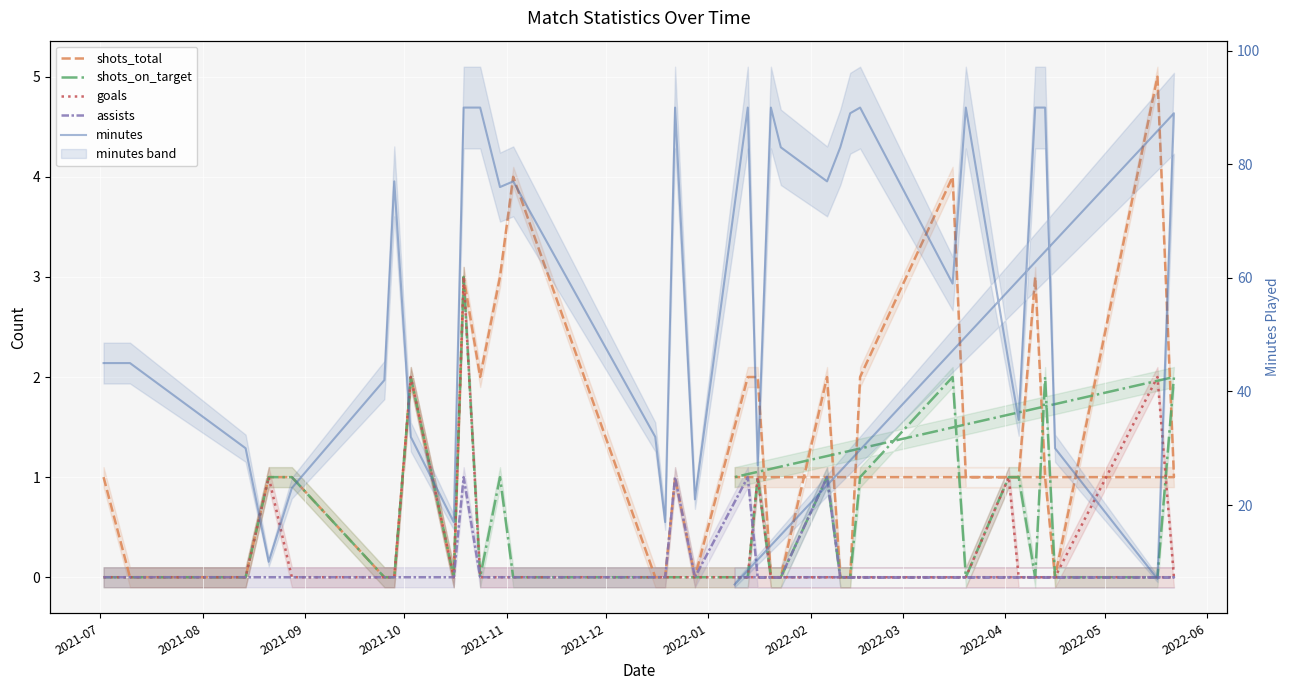

Reading right to left, list all the values displayed in this chart.

shots_total: 1	1	5	0	1	3	1	1	1	4	2	0	0	2	0	0	2	2	0	1	0	0	4	3	2	3	0	2	0	0	1	1	0	0	1
shots_on_target: 1	2	0	0	2	0	1	1	0	2	1	0	0	1	0	0	1	0	0	0	0	0	0	1	0	3	0	2	0	0	1	1	0	0	0
goals: 0	0	2	0	0	0	0	1	0	0	0	0	0	0	0	0	1	0	0	0	0	0	0	0	0	3	0	2	0	0	0	1	0	0	0
assists: 0	0	0	0	0	0	0	0	0	0	0	0	0	1	0	0	0	1	0	1	0	0	0	0	0	1	0	0	0	0	0	0	0	0	0
minutes: 6	89	7	30	90	90	35	45	90	59	90	89	83	77	83	90	27	90	21	90	17	32	77	76	90	90	17	32	77	42	23	10	30	45	45